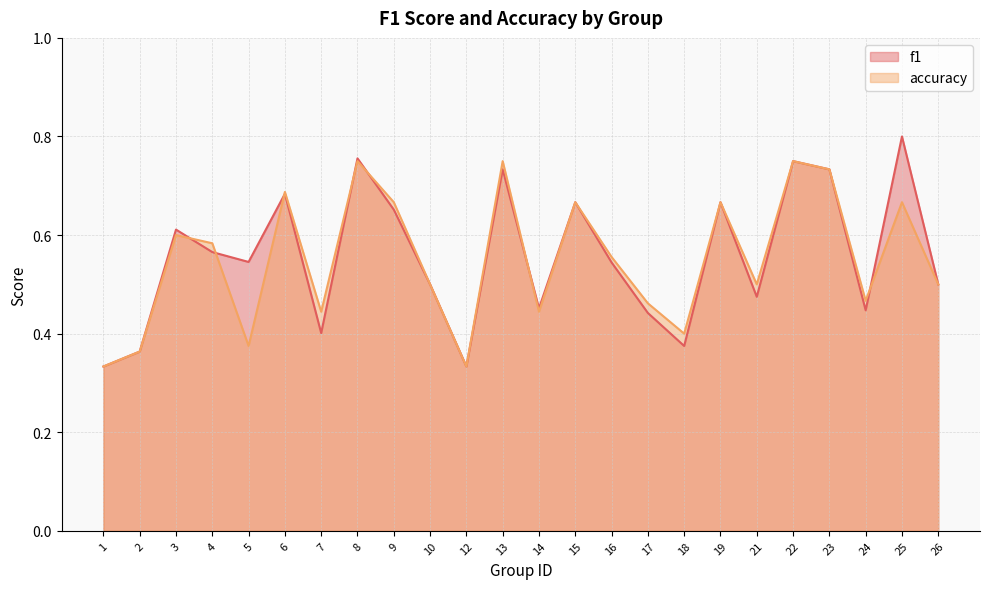

What is the value of the accuracy point at the 11th from the left?

0.3